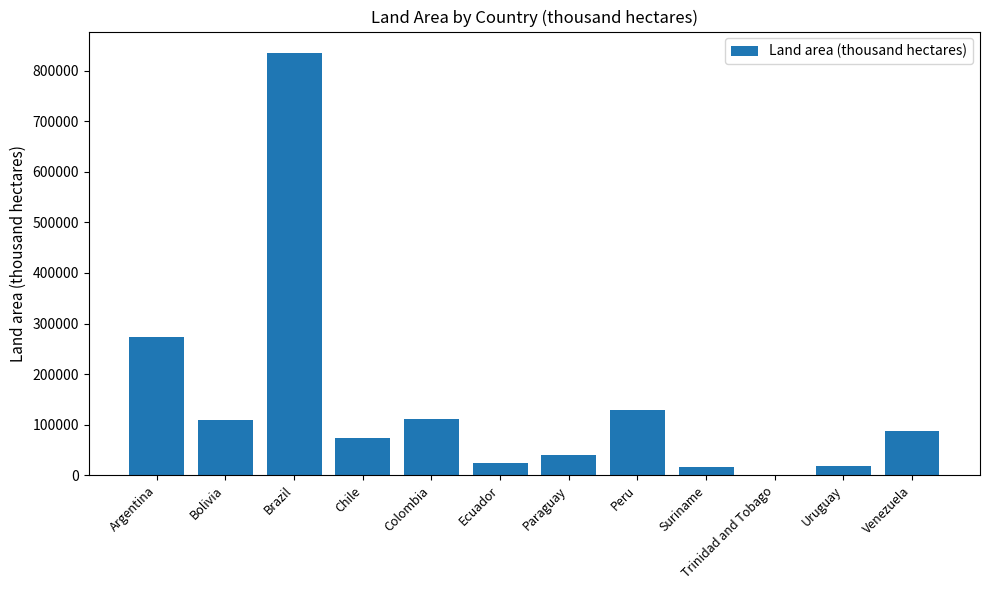

How many data points does each series have?

12